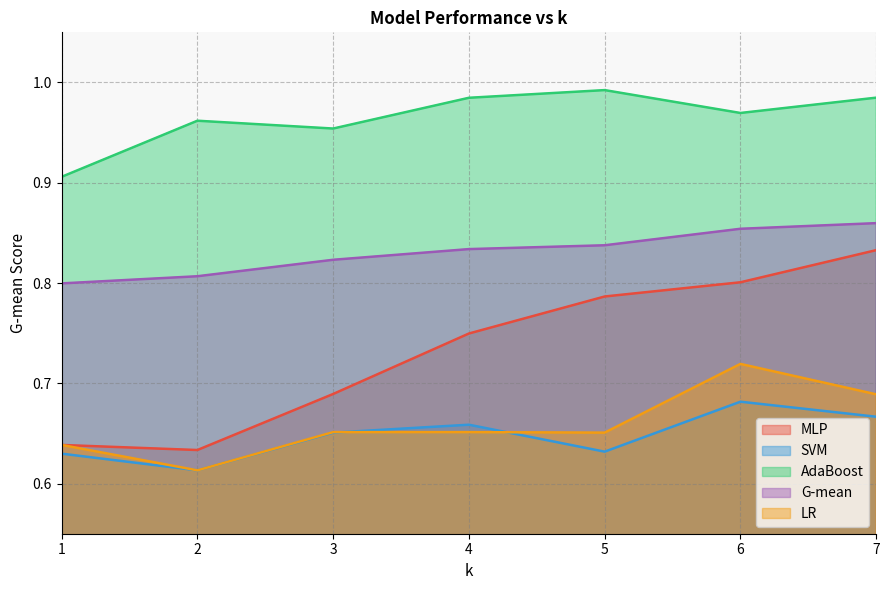

List the series in order of their peak value, lowest first.

SVM, LR, MLP, G-mean, AdaBoost